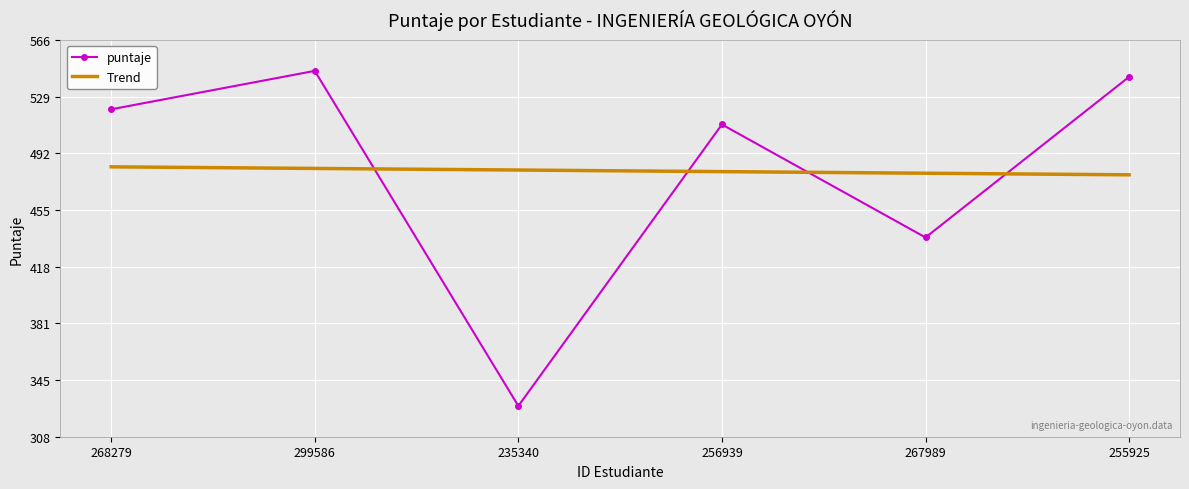

List the series in order of their peak value, lowest first.

Trend, puntaje